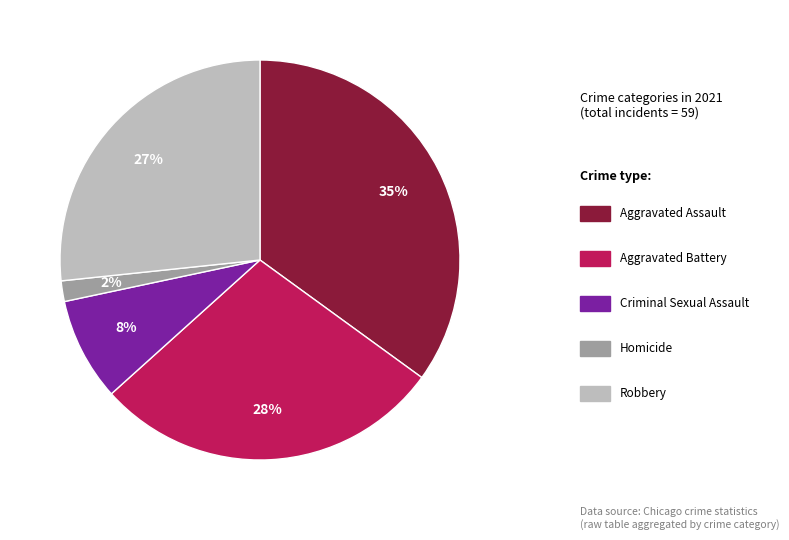

Count the number of slices in the pie.

5